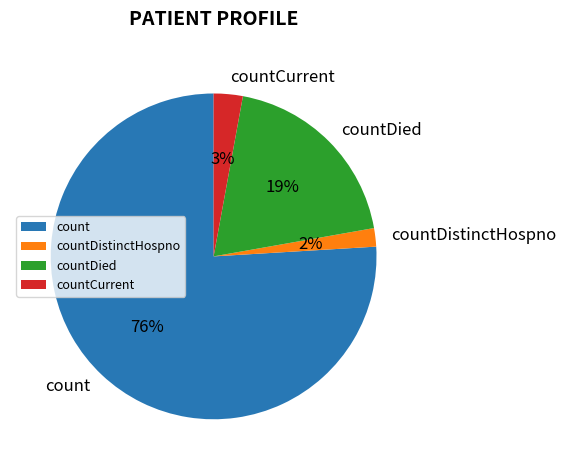

What is the majority slice?

count